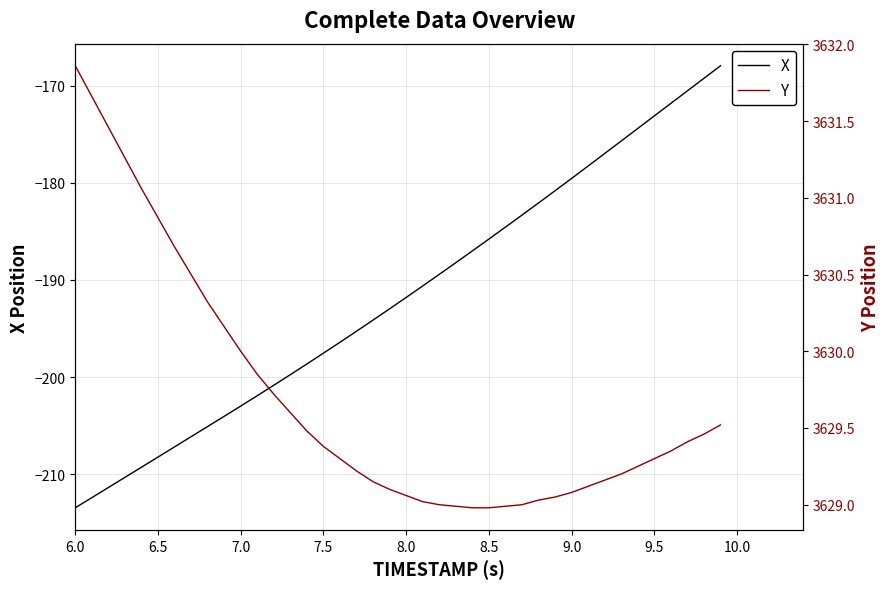

What is the highest value of the X series?

-168.0